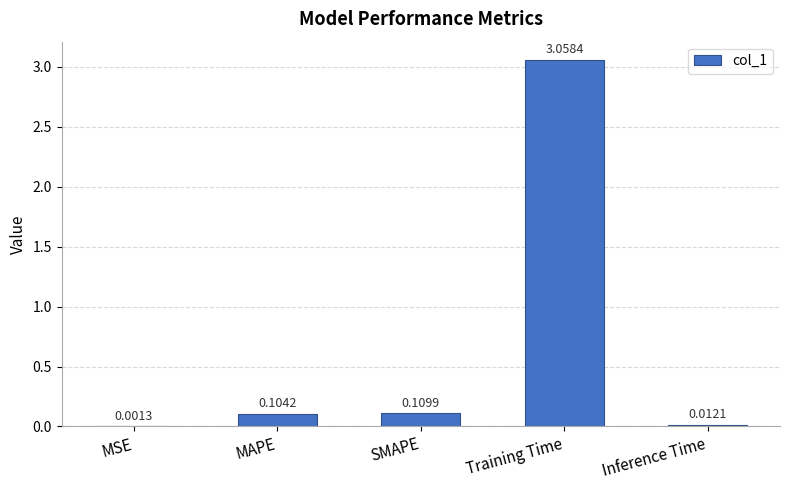

What is the sum of all values?

3.3